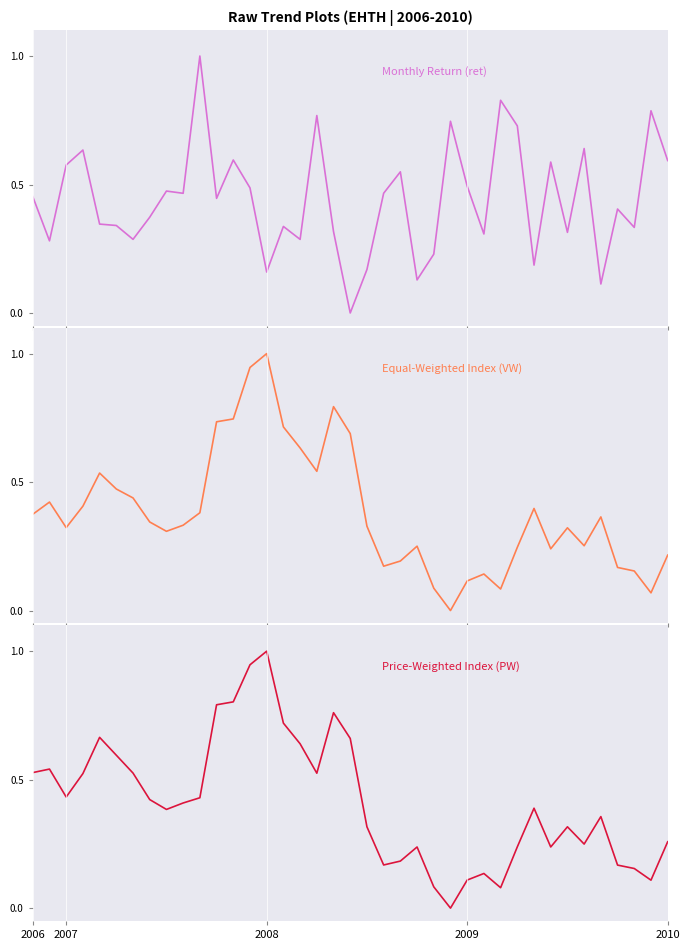

Is it true that Price-Weighted Index (PW) equals 1.2 at 12?

False